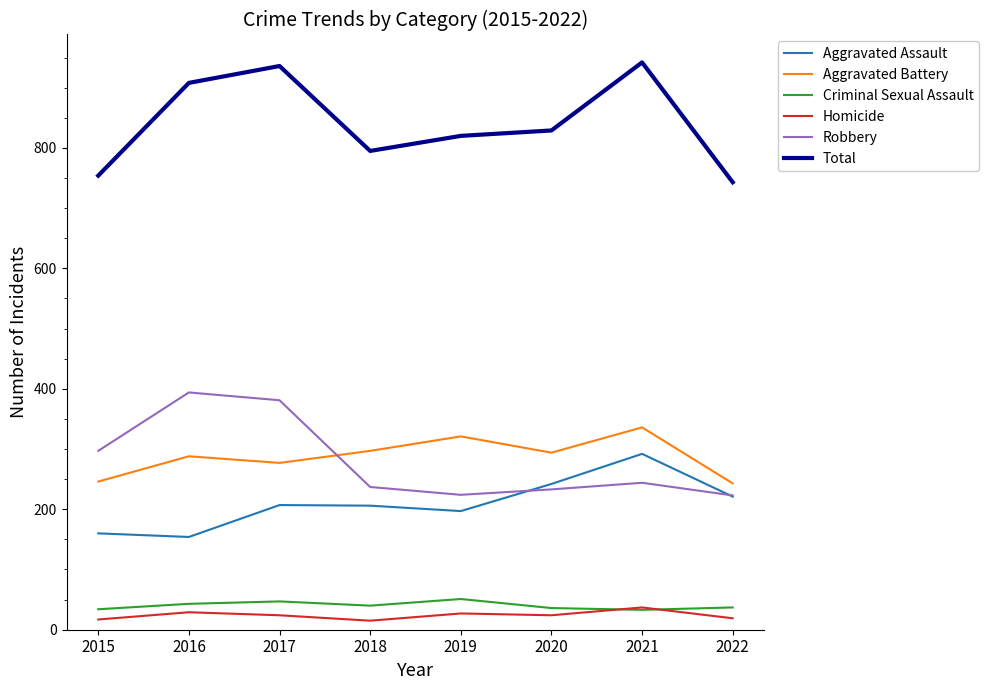

At which category does Aggravated Battery reach its first local peak?

2016